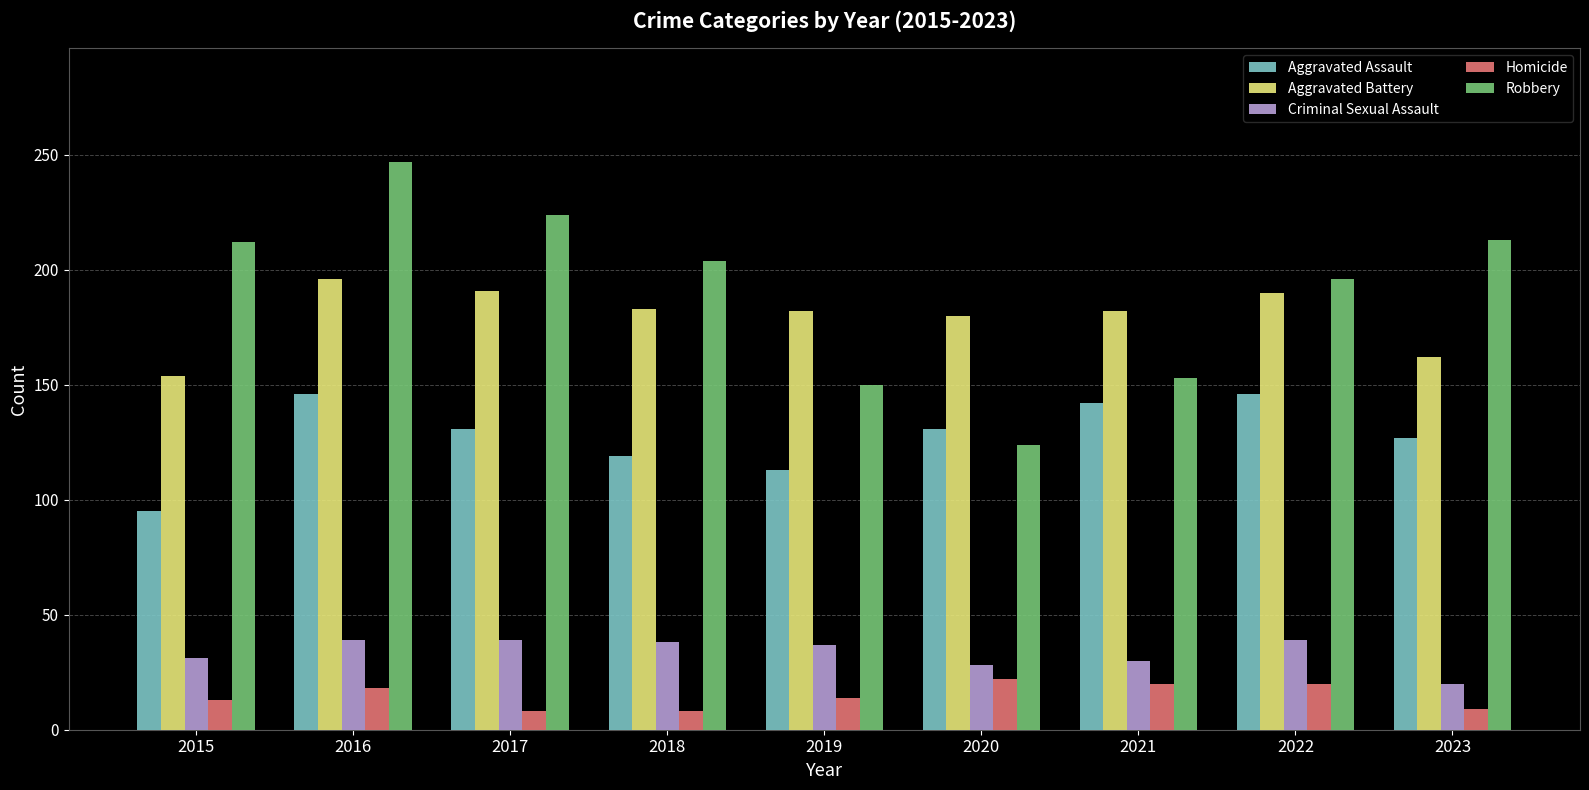

Where does the Robbery series first go above 204?

2015